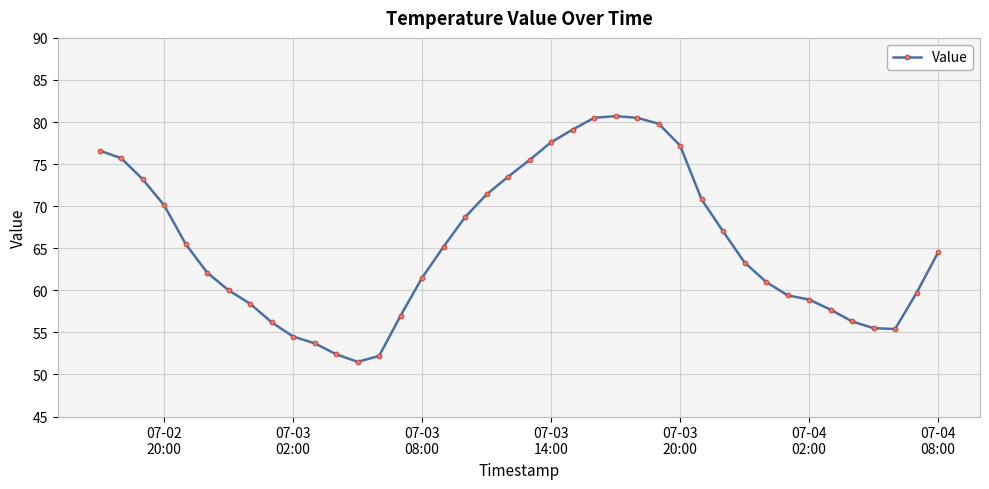

What is the value of the 28th point from the left?

77.2